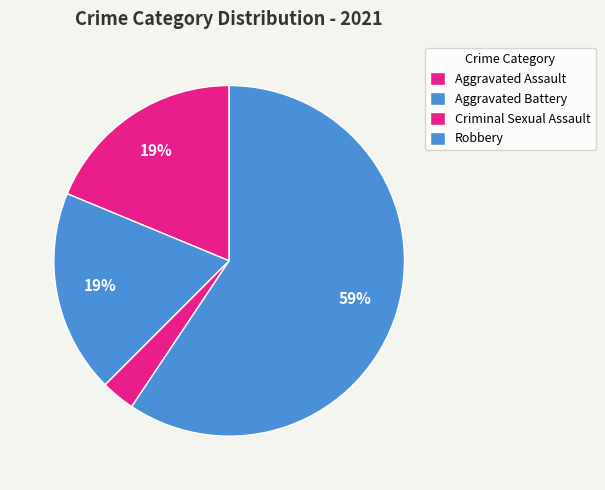

Is there any slice that represents more than half of the pie?

Yes